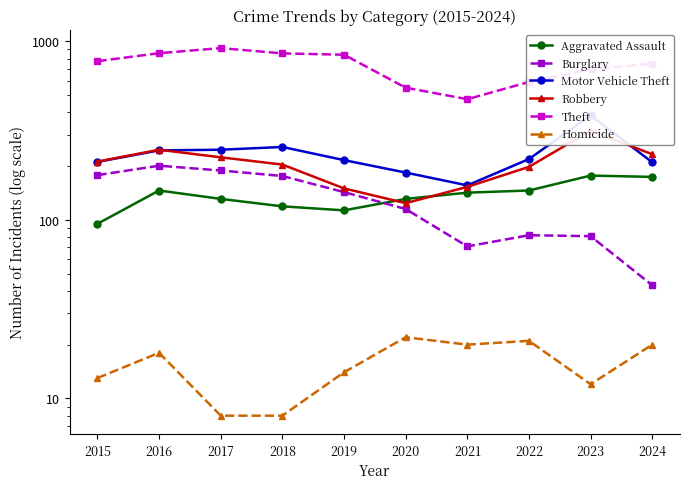

True or false: Homicide and Burglary intersect in this chart.

False